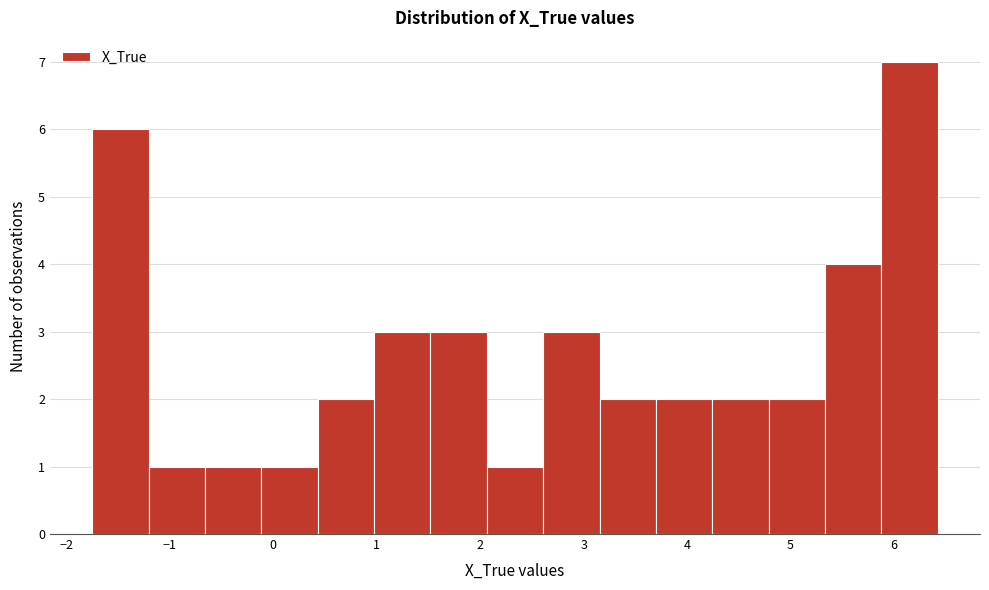

Reading left to right, transcribe this chart: for each bar, give the range it covers on the x-axis and its height. Neither the bar edges nor the heights are printed on the chart, so give them approximately, as read against the axes.

-1.8 to -1.2: 6
-1.2 to -0.7: 1
-0.7 to -0.1: 1
-0.1 to 0.4: 1
0.4 to 1.0: 2
1.0 to 1.5: 3
1.5 to 2.1: 3
2.1 to 2.6: 1
2.6 to 3.2: 3
3.2 to 3.7: 2
3.7 to 4.2: 2
4.2 to 4.8: 2
4.8 to 5.3: 2
5.3 to 5.9: 4
5.9 to 6.4: 7